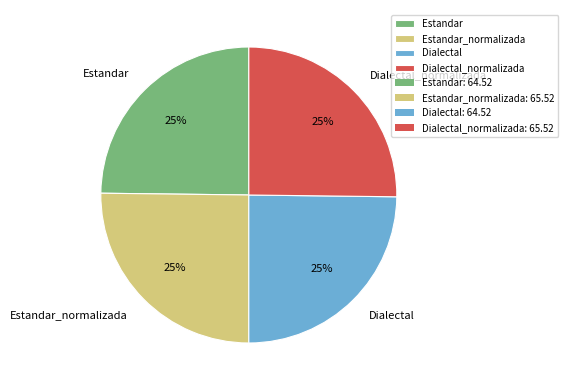

To the nearest percent, what is the average slice percentage?

25%